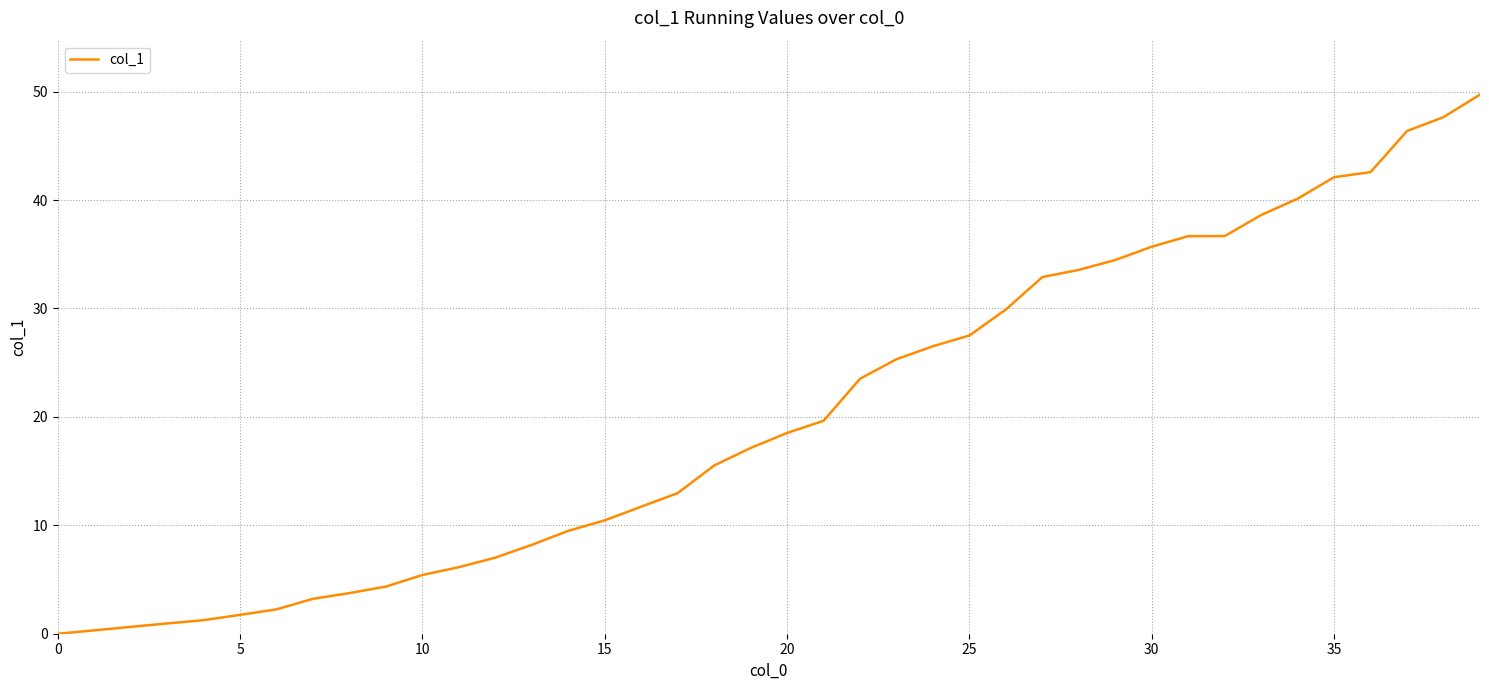

What is the greatest value displayed?

49.7